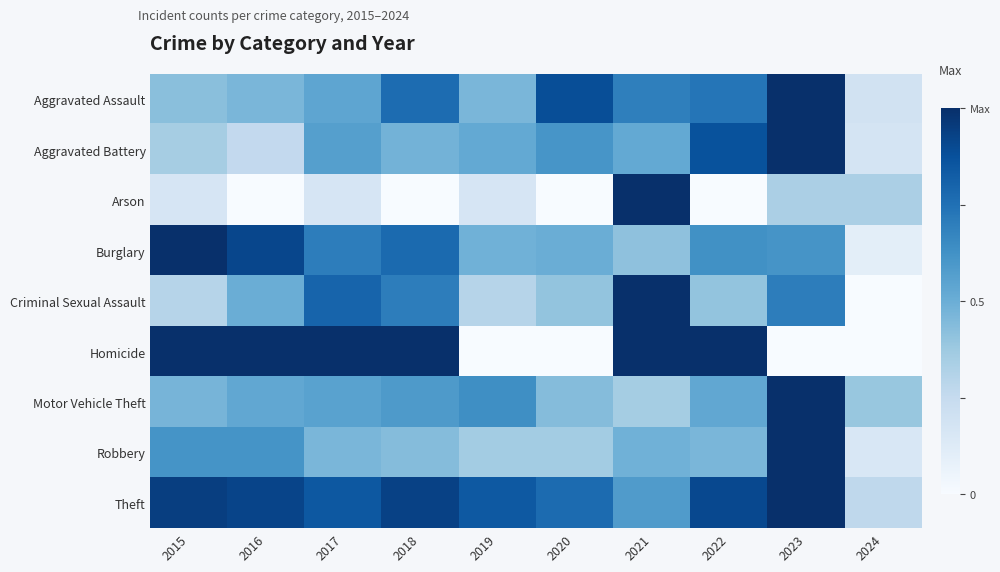

At which label is Aggravated Assault closest to 0?

2024